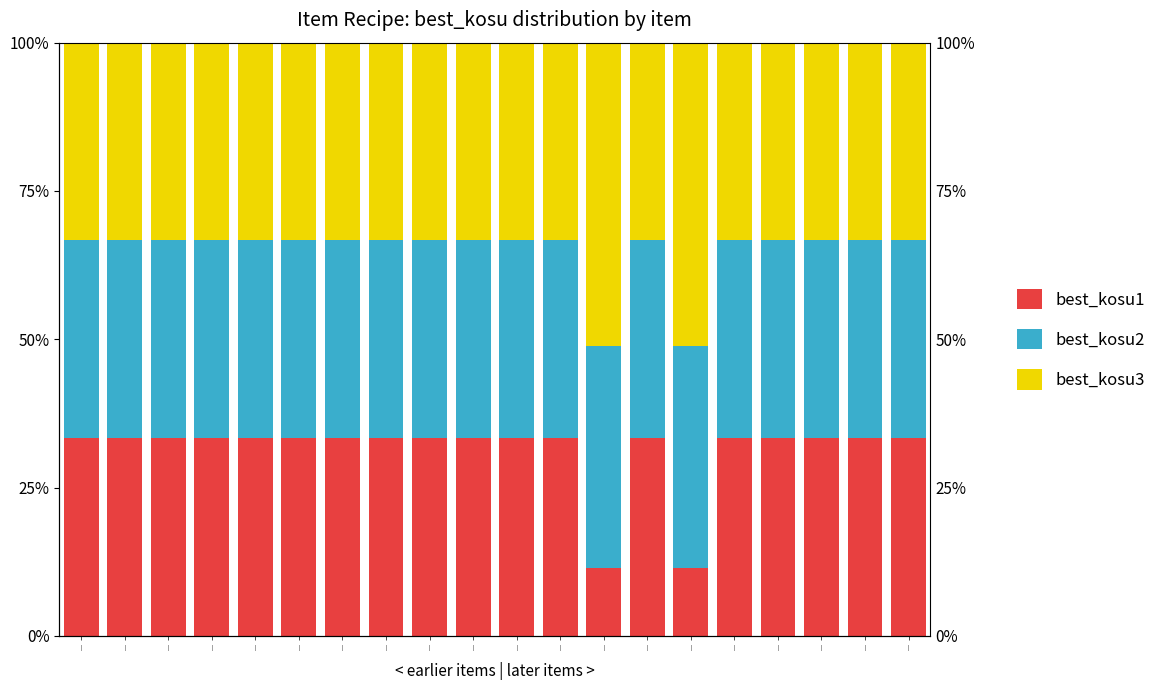

Between | and |, which series saw the biggest shift?

best_kosu1